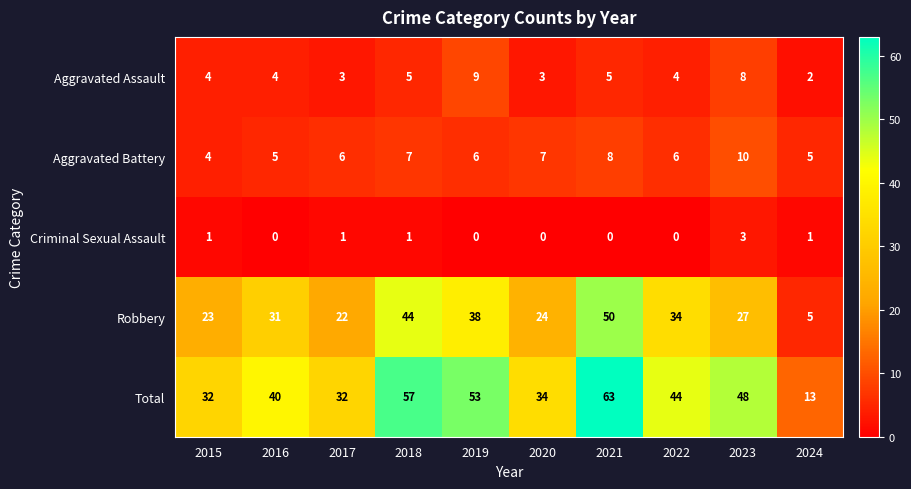

Between 2019 and 2024, which series saw the biggest shift?

Total